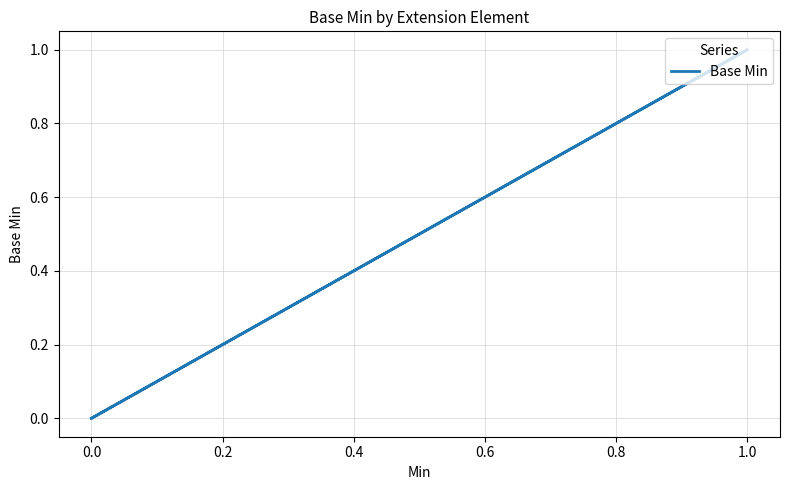

What is the label of the 6th point from the left?

0.8